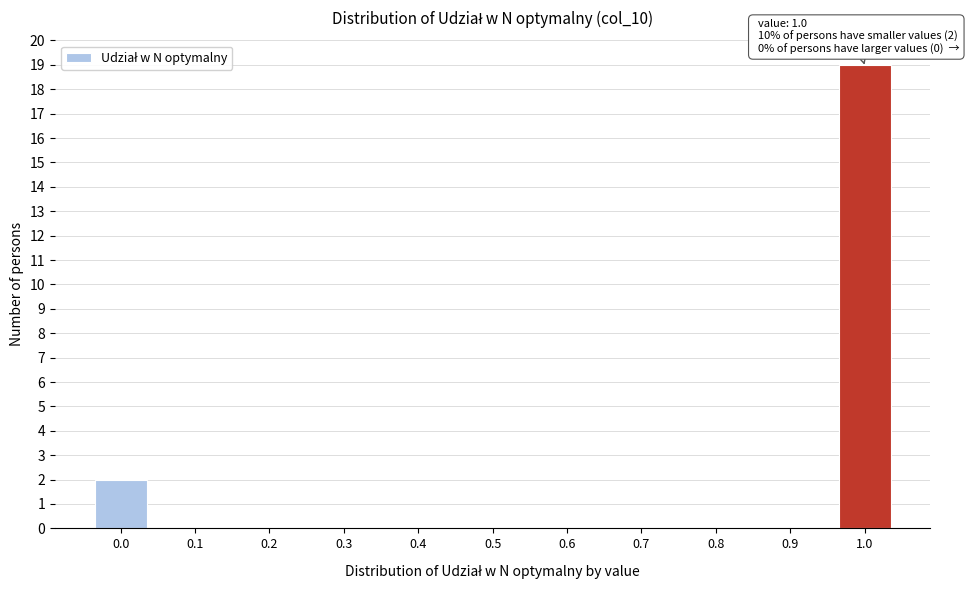

Reading right to left, list all the values displayed in this chart.

1.0=19	0.9=0	0.8=0	0.7=0	0.6=0	0.5=0	0.4=0	0.3=0	0.2=0	0.1=0	0.0=2